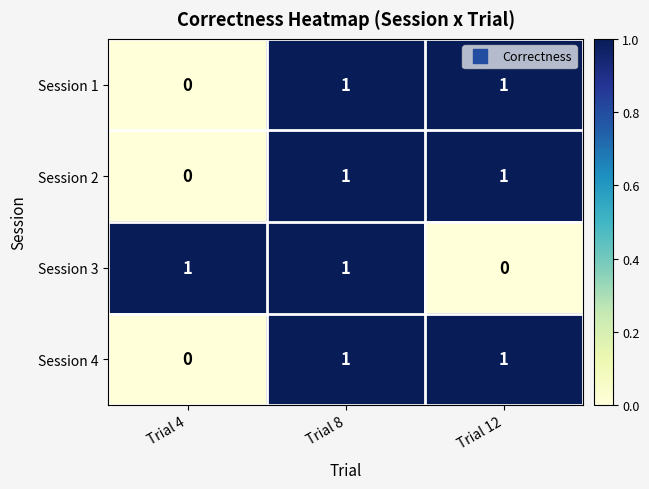

What is the total value across all series at Trial 12?

3